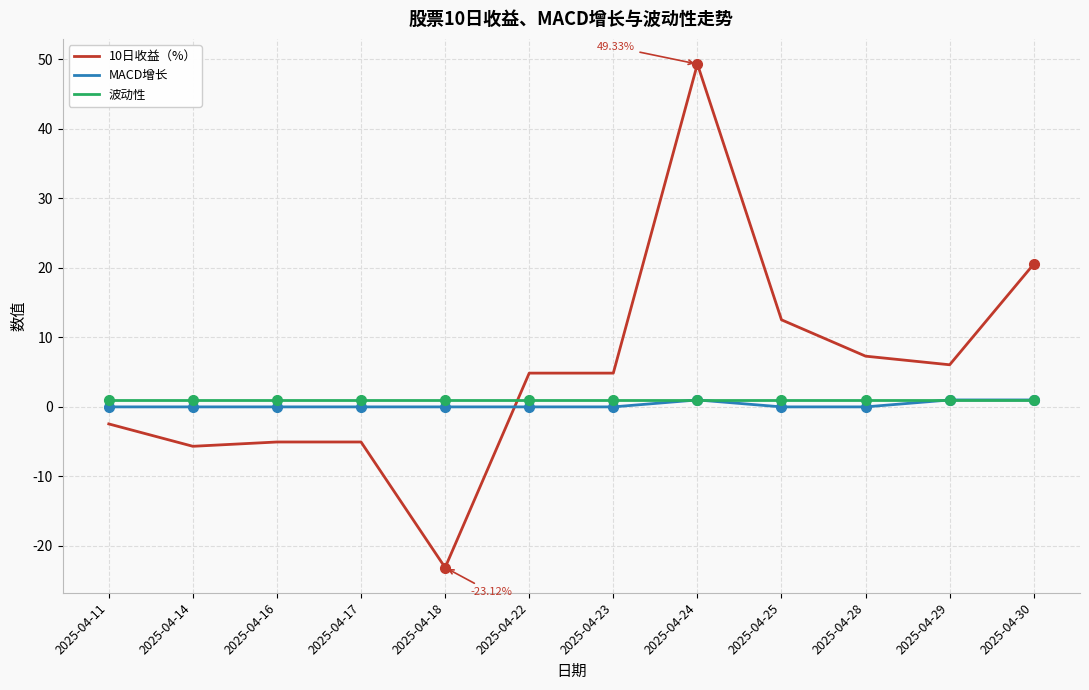

Between which two adjacent categories do 10日收益（%） and MACD增长 first intersect?

2025-04-18 and 2025-04-22